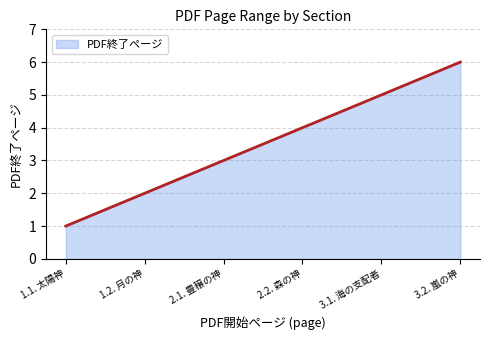

What is the minimum value shown in the chart?

1.0